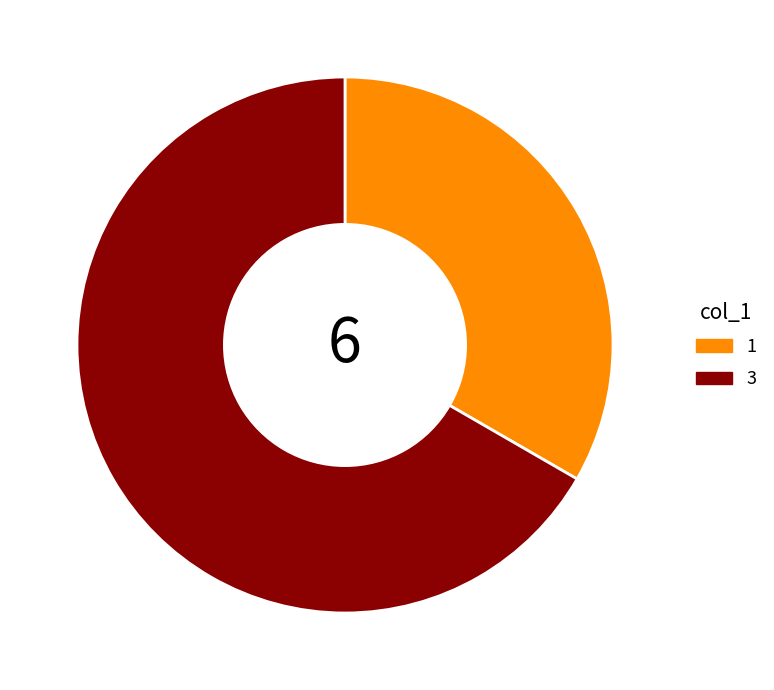

Which slice is the smallest?

1